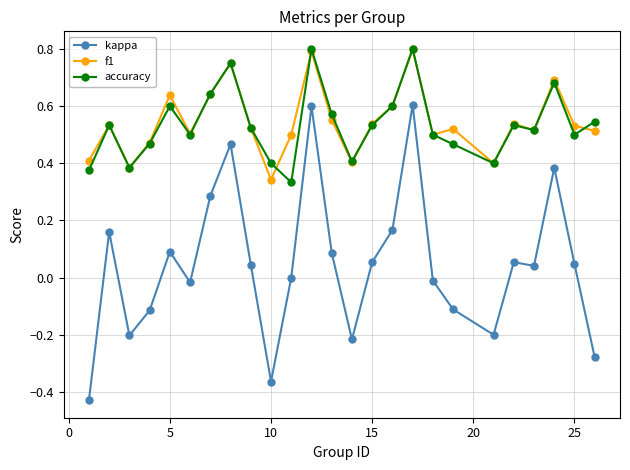

What is the sum of all kappa values?

1.1